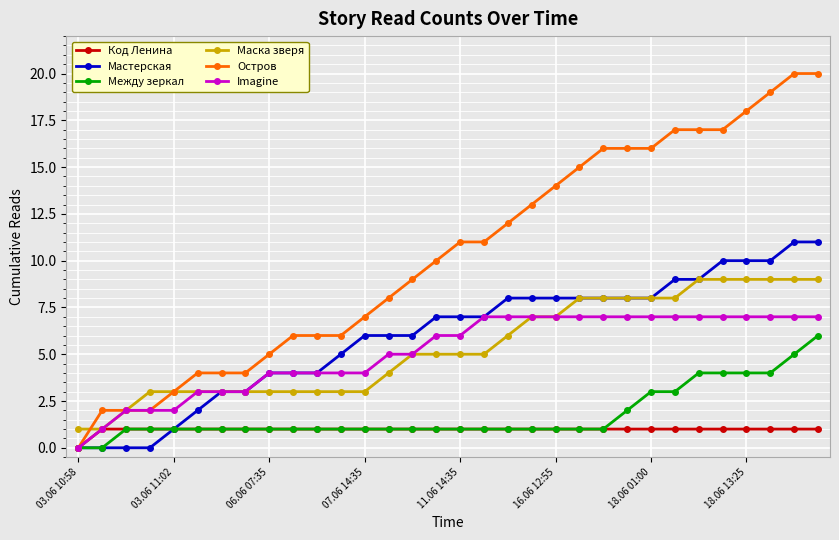

What is the value of the Imagine point at the 27th from the left?

7